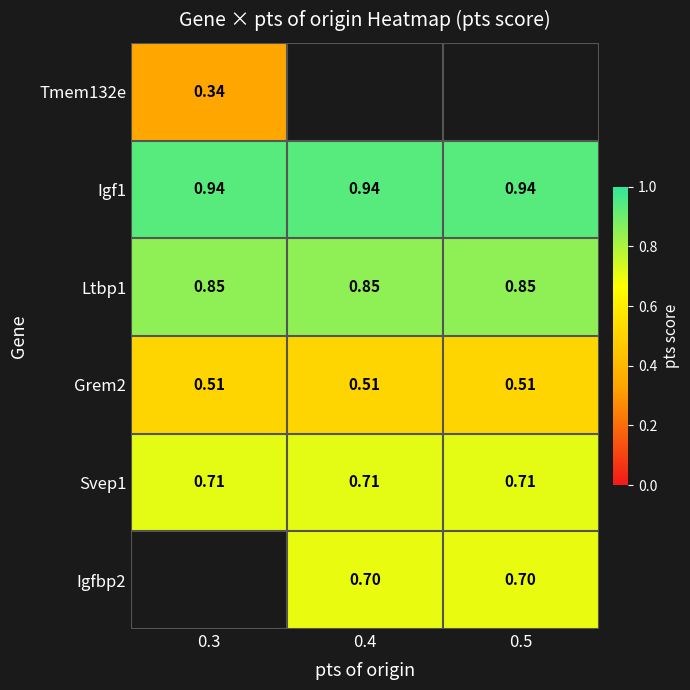

Is the value of Igf1 at 0.4 greater than the value of Grem2 at 0.4?

Yes